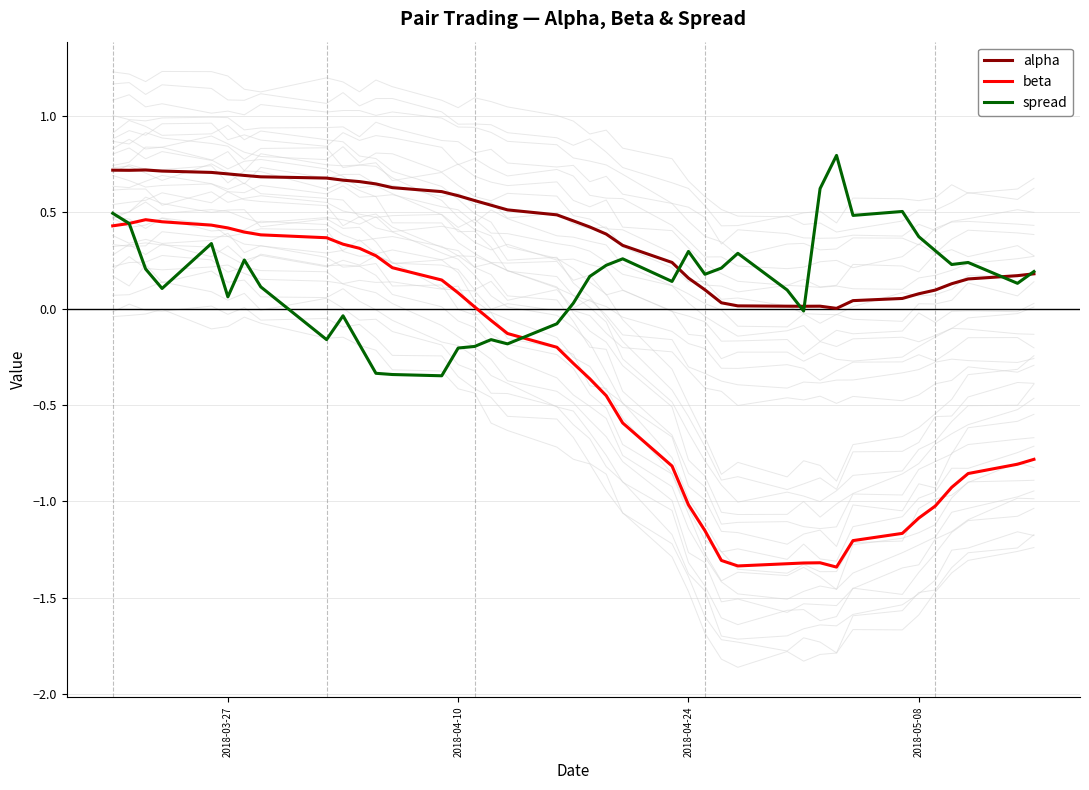

Where does the beta series first go above 0?

2018-03-27